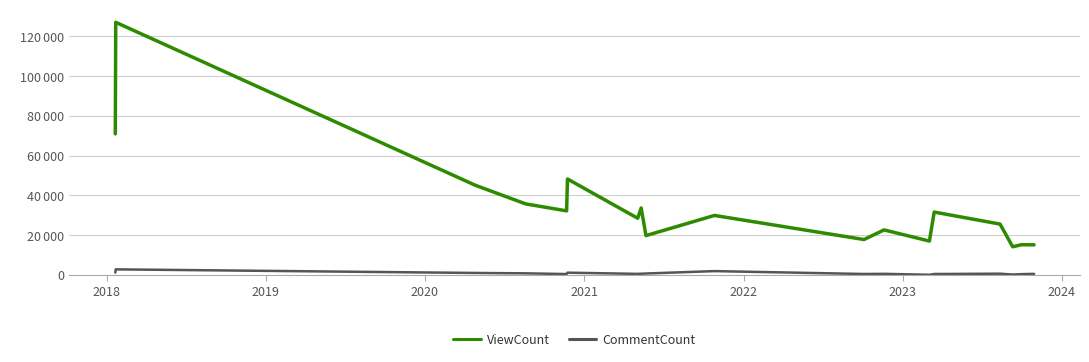

Does the chart display data point markers on the line(s)?

No